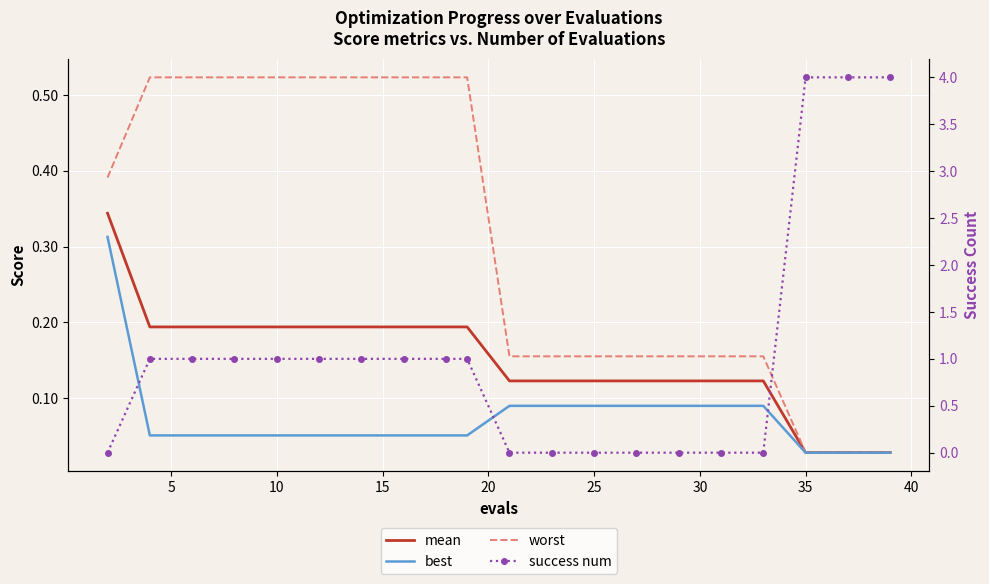

Rank the series by their maximum value, from highest to lowest.

success num, worst, mean, best